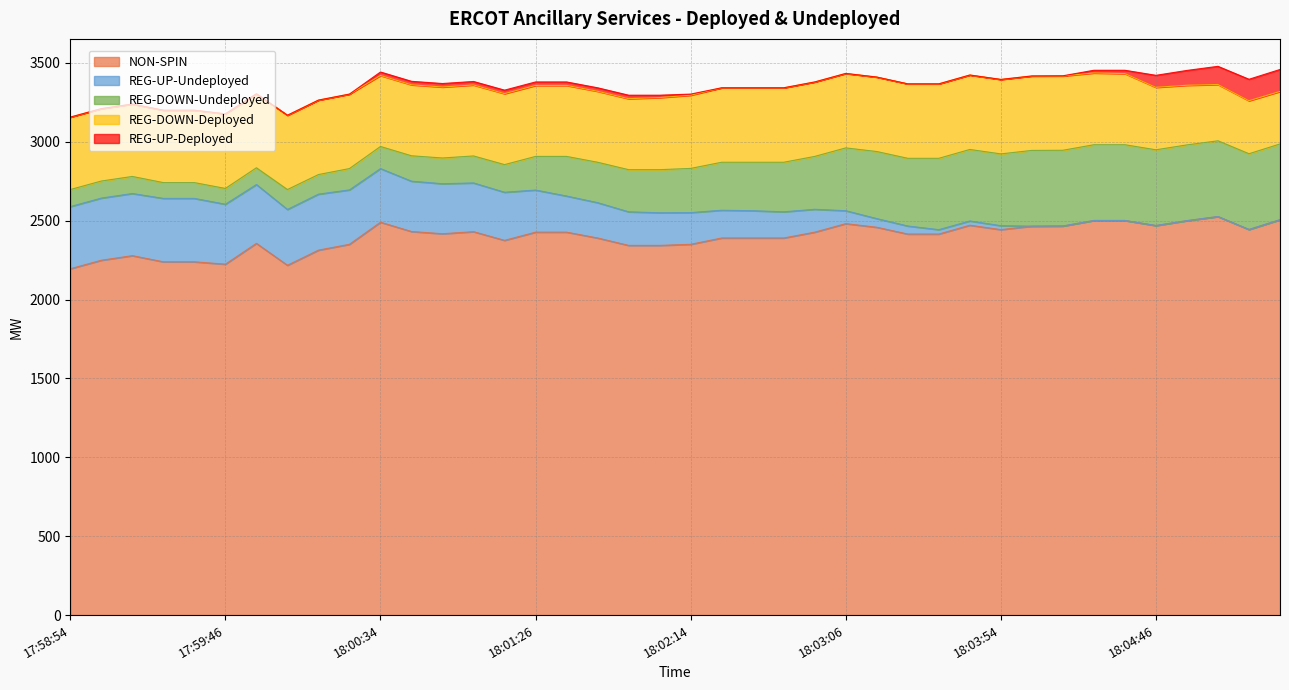

What is the difference between the maximum and minimum values in the REG-DOWN-Undeployed series?

380